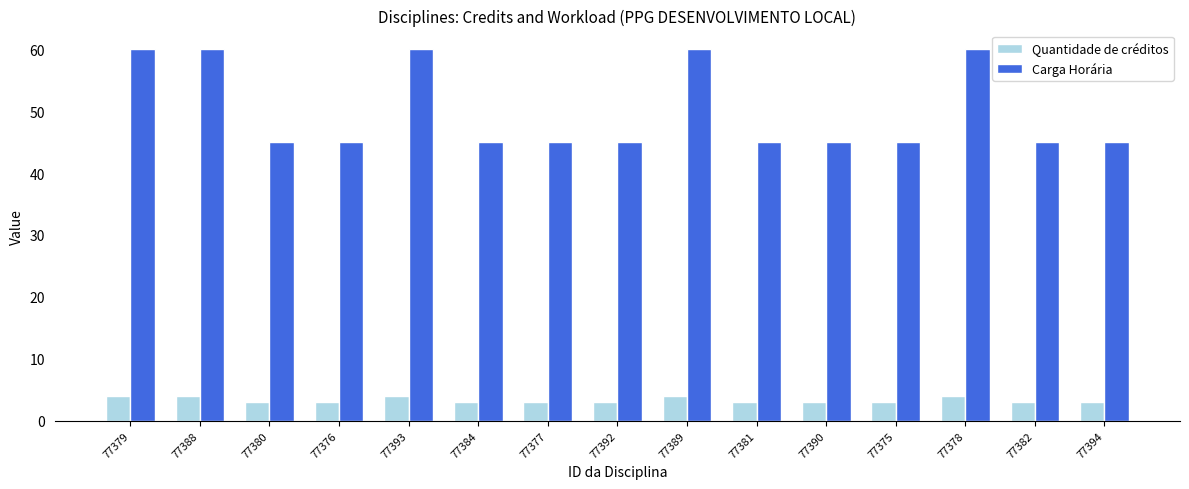

What is the minimum value shown in the chart?

3